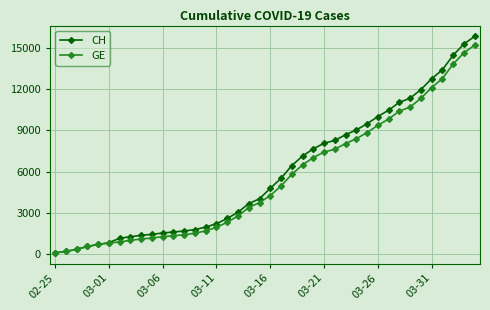

Which series has the widest spread of values?

CH